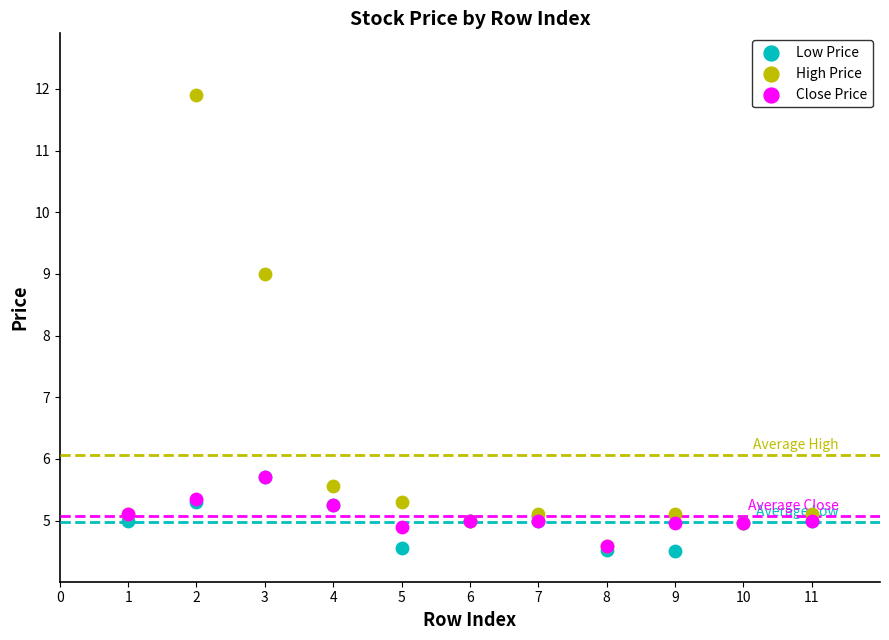

In the High Price series, what Y value is closest to 8?

9.0